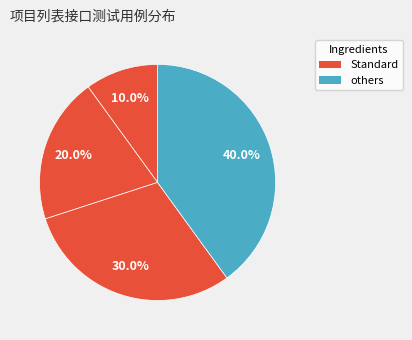

How many slices are in this pie chart?

4